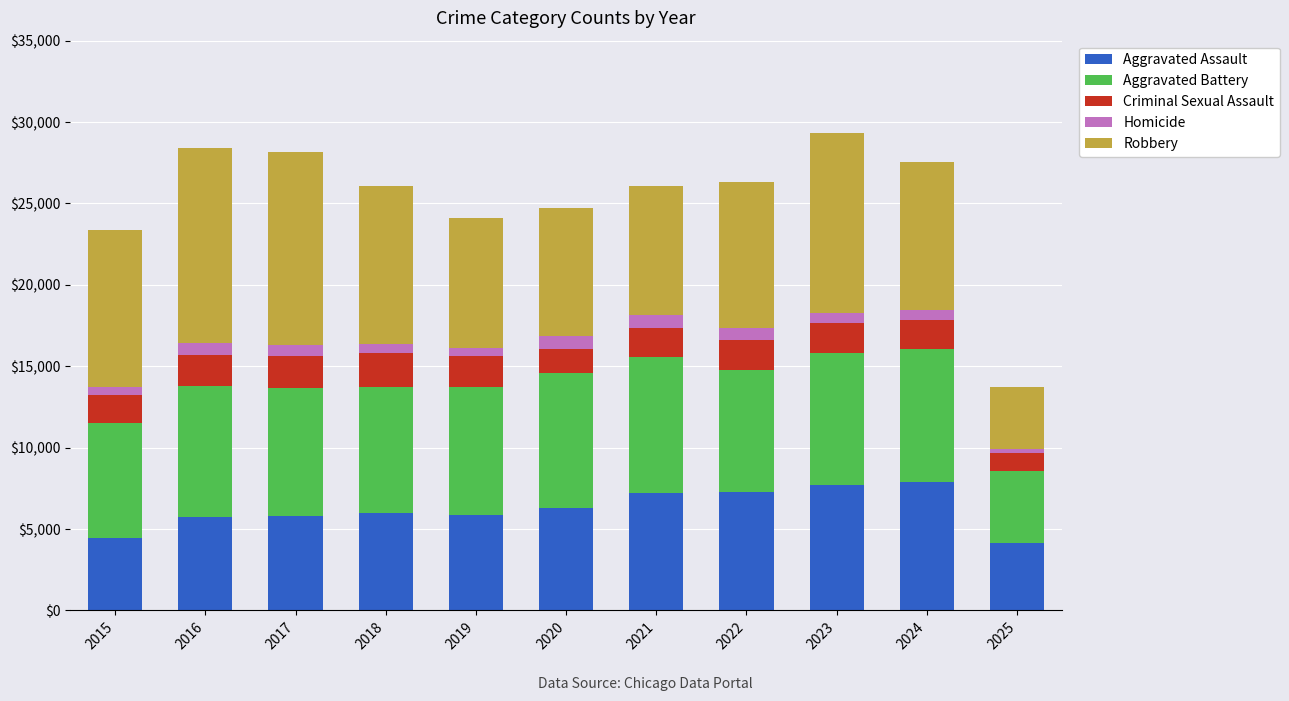

Is it true that Aggravated Assault equals 7281 at 2022?

True